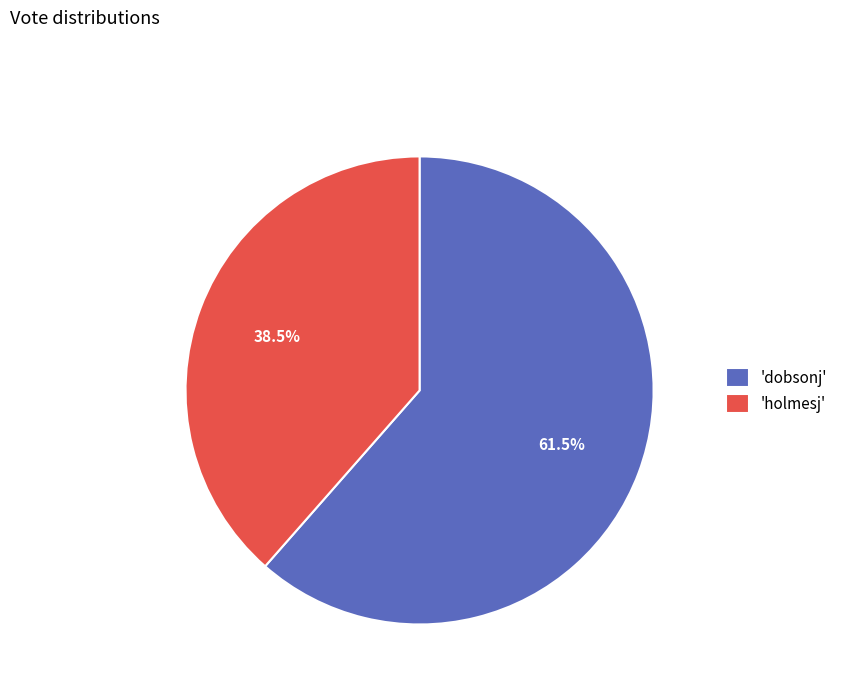

Rank the categories by value from highest to lowest.

'dobsonj', 'holmesj'